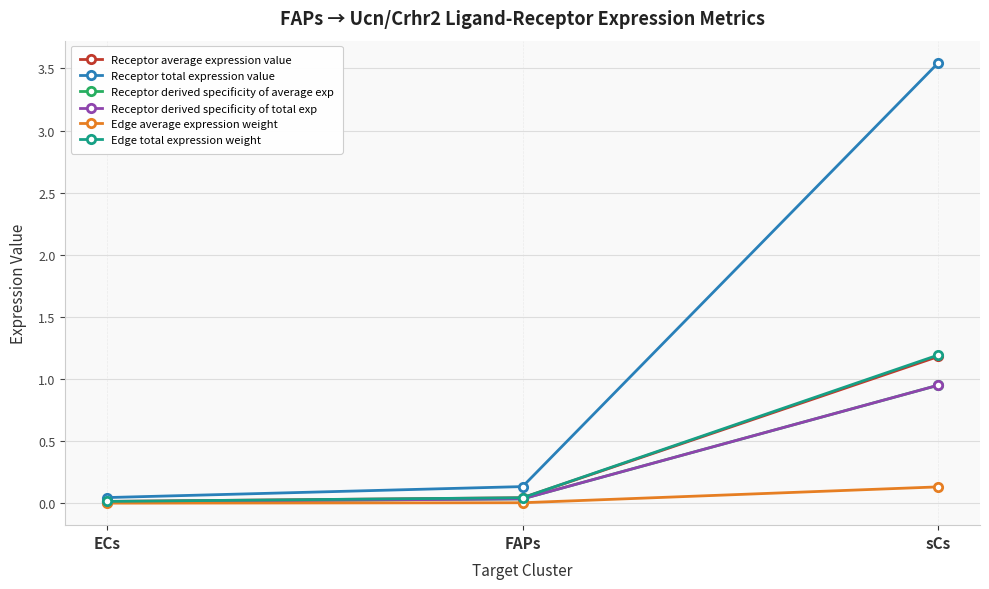

Between FAPs and sCs, which series saw the biggest shift?

Receptor total expression value